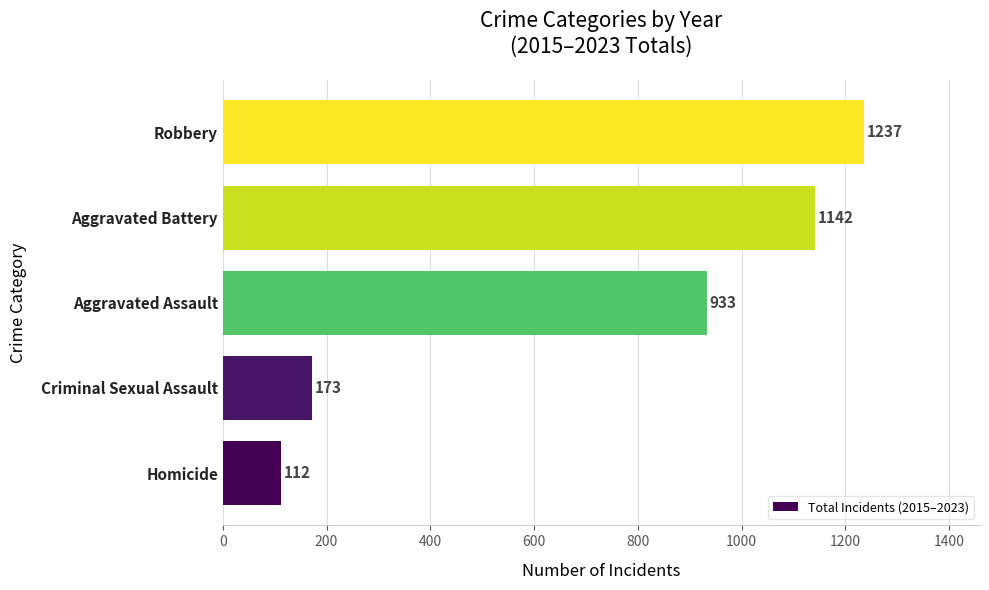

Count the number of categories in the chart.

5